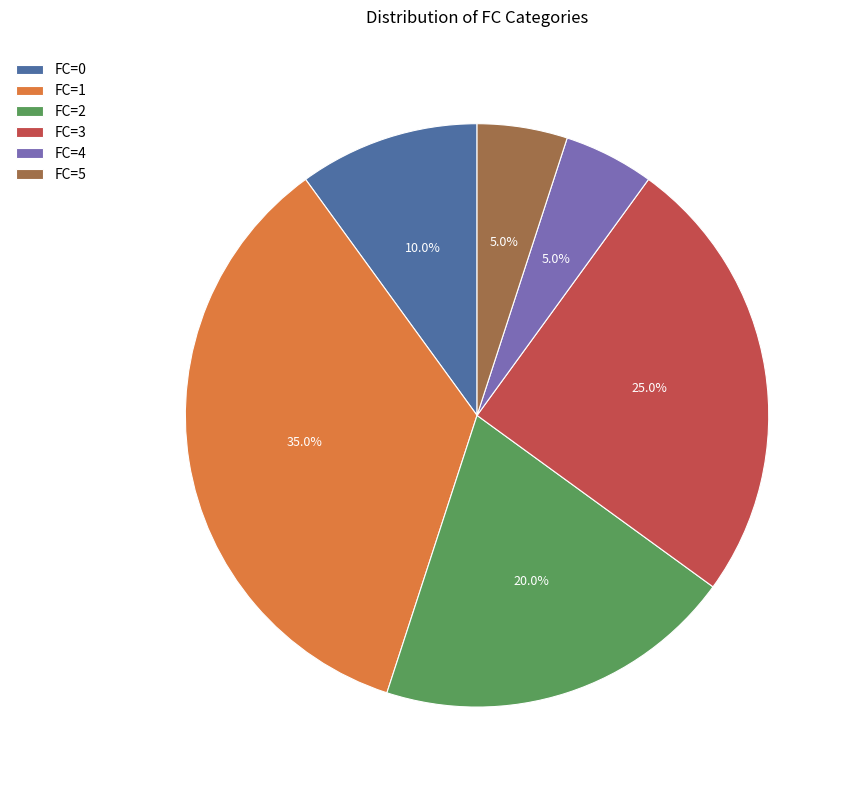

Is the sum of FC=0 and FC=1 greater than half?

No